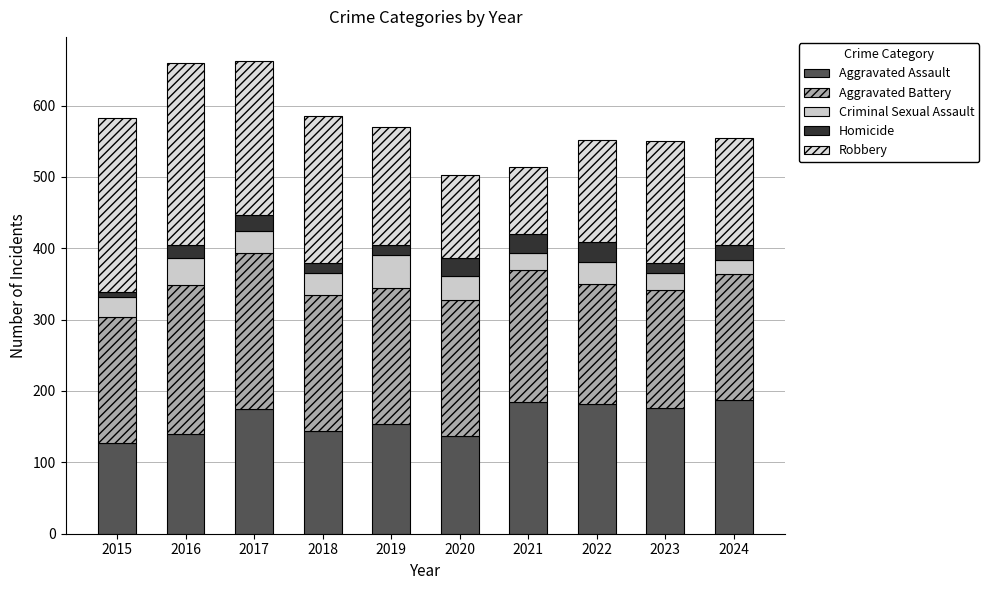

What value does the Robbery series have at 2024, to the nearest 50?

150